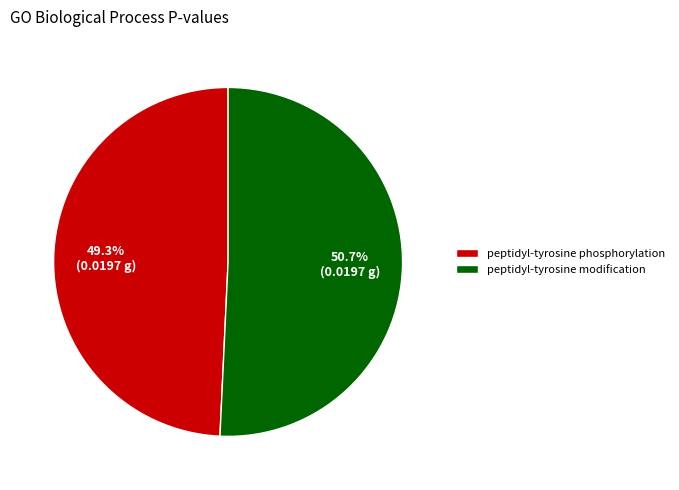

To the nearest percent, what portion does peptidyl-tyrosine phosphorylation represent?

49%